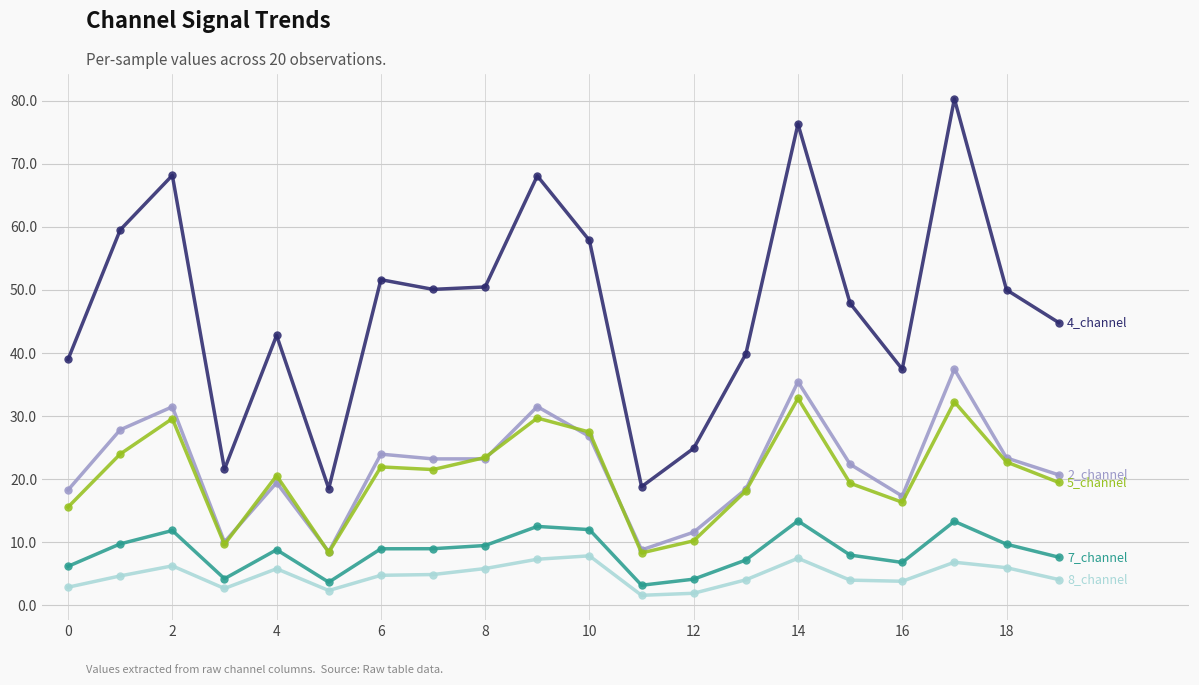

What is the maximum value shown in the chart?

80.3